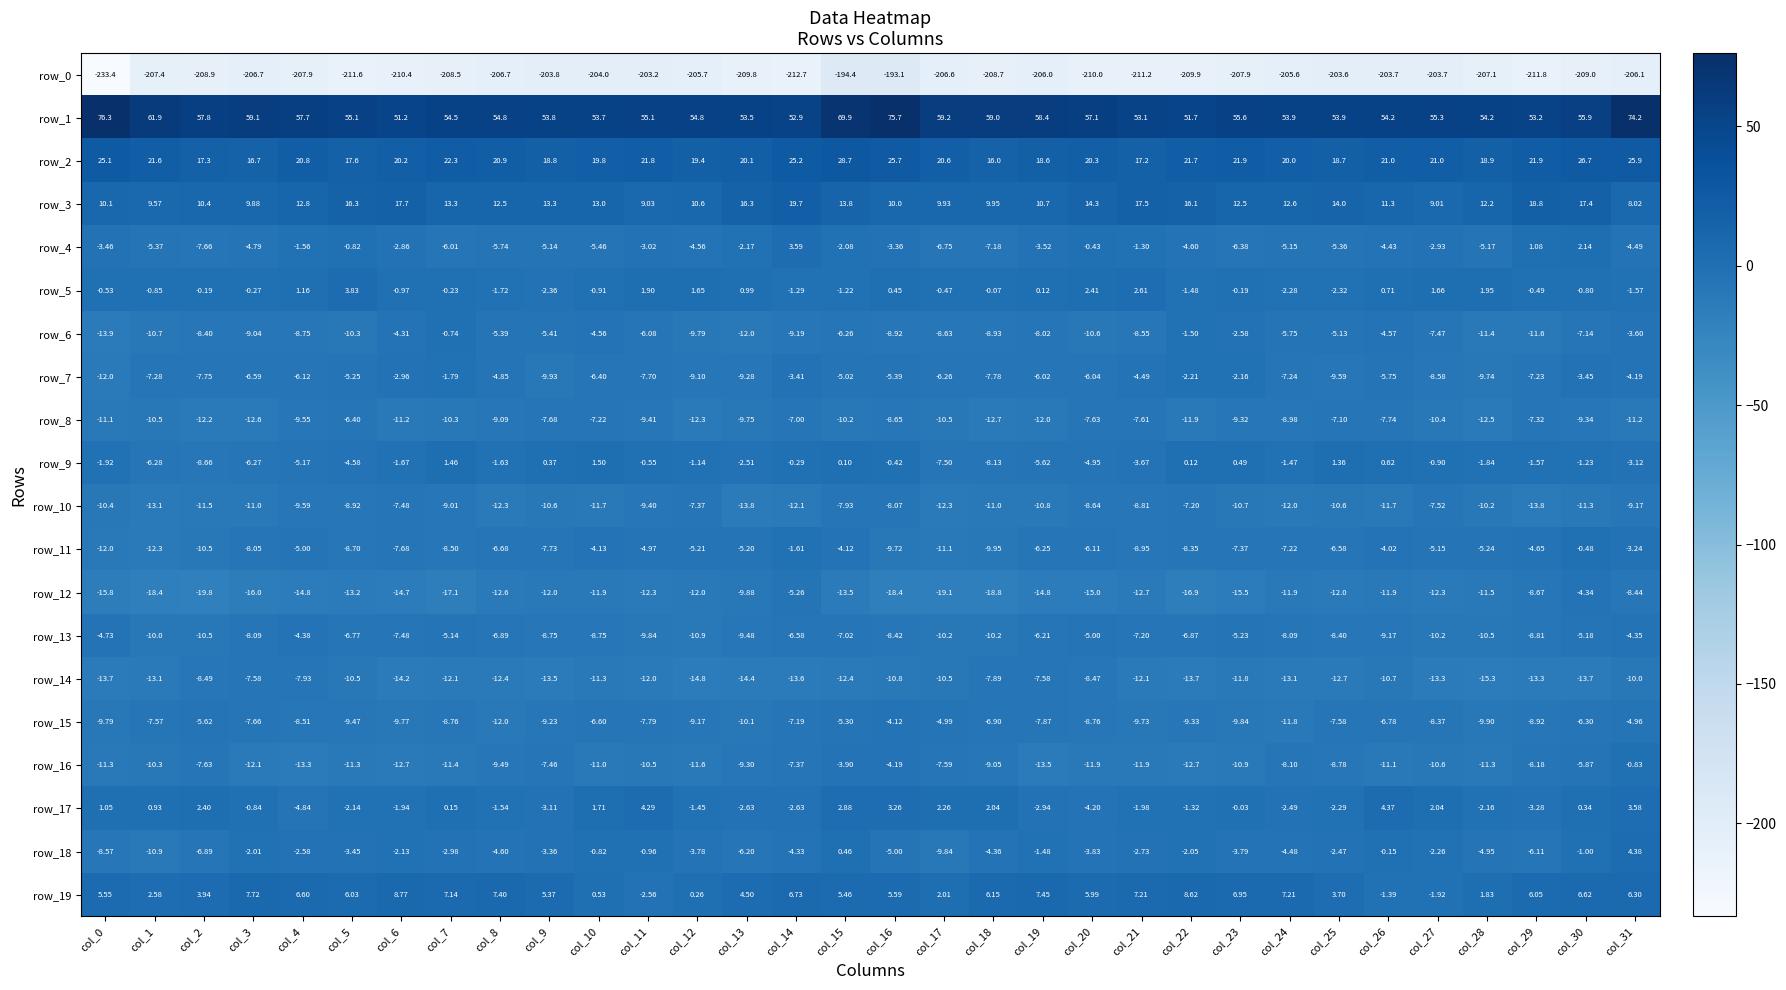

What is the difference between the maximum and minimum values in the row_1 series?

25.1